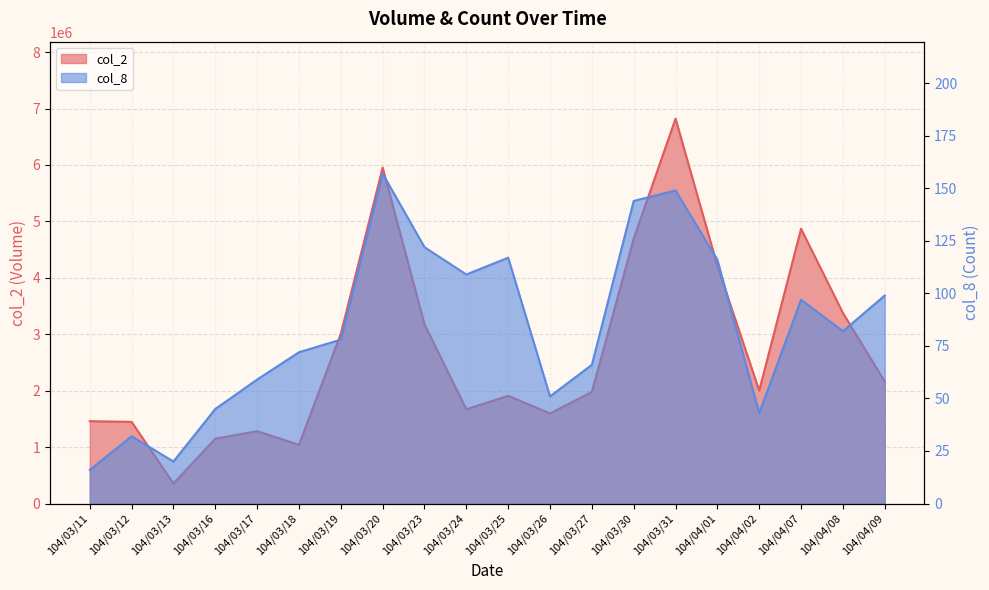

The col_8 series shows 146 at 104/04/07. True or false?

False